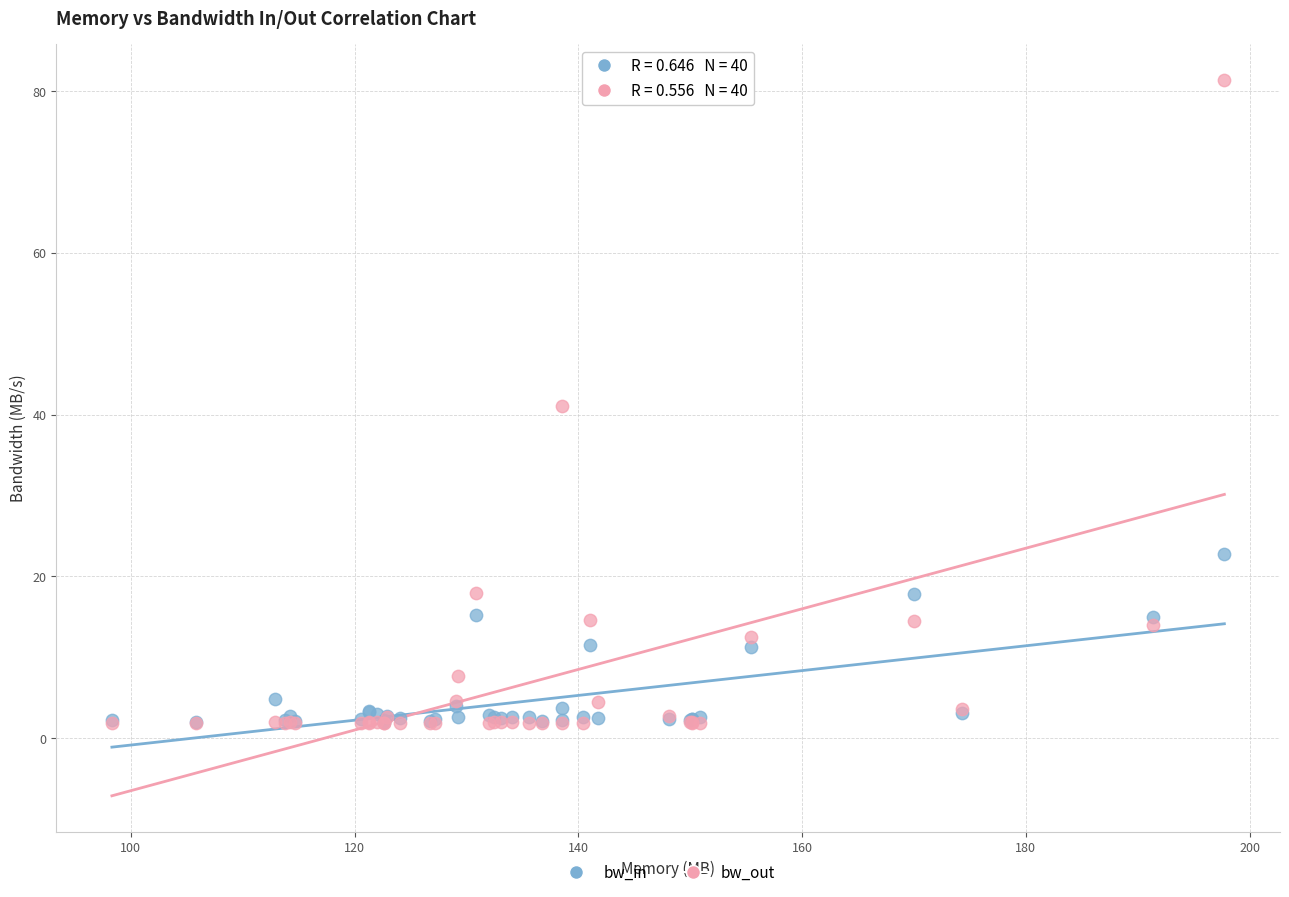

What are all the series names shown in the legend?

bw_in, bw_out